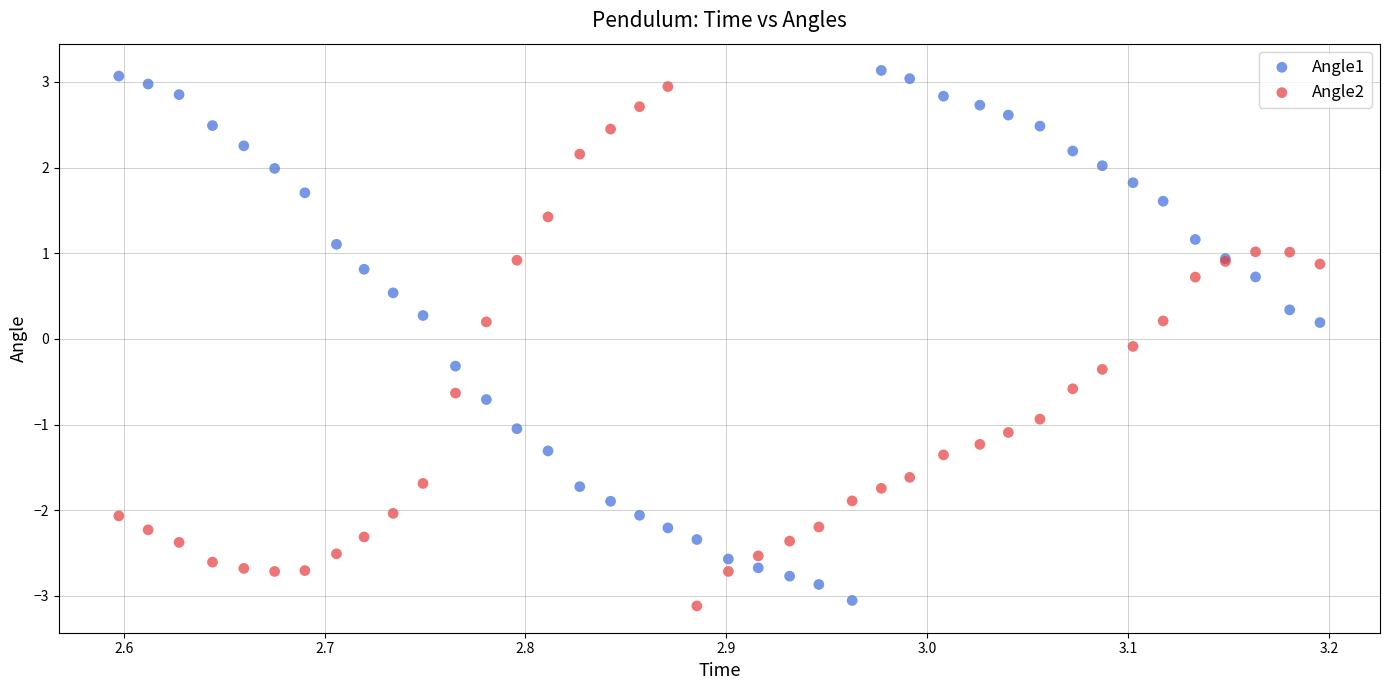

What is the X range (max minus min) for the scatter plot?

0.6